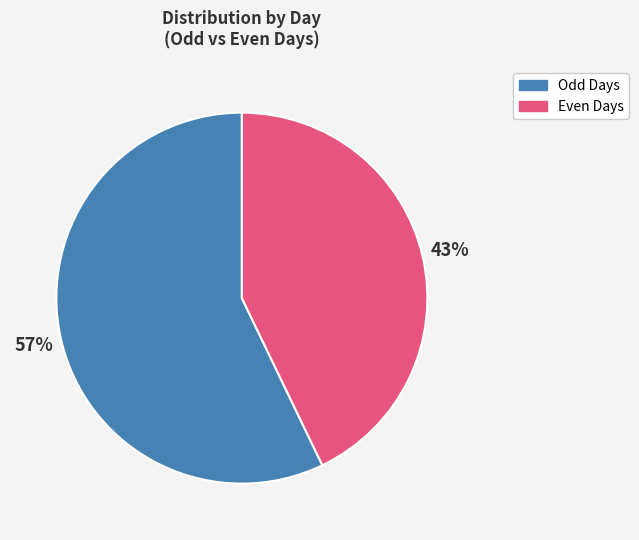

Is it true that Even Days is 43% of the pie?

True